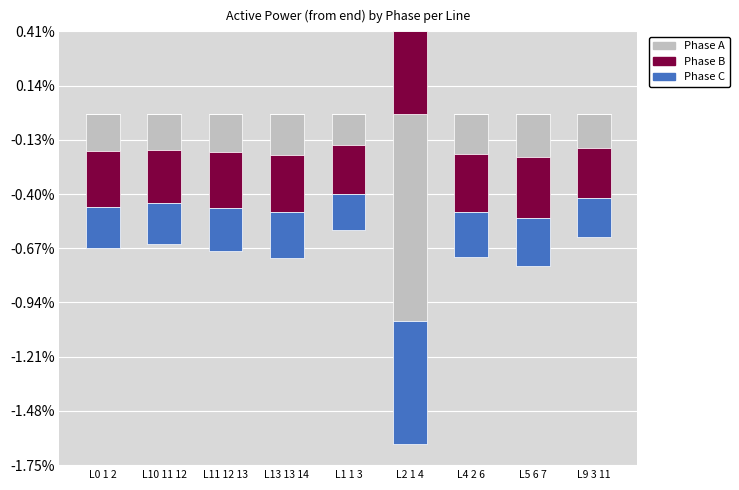

How many values in the pf_p_b_from_mw series exceed 0?

1